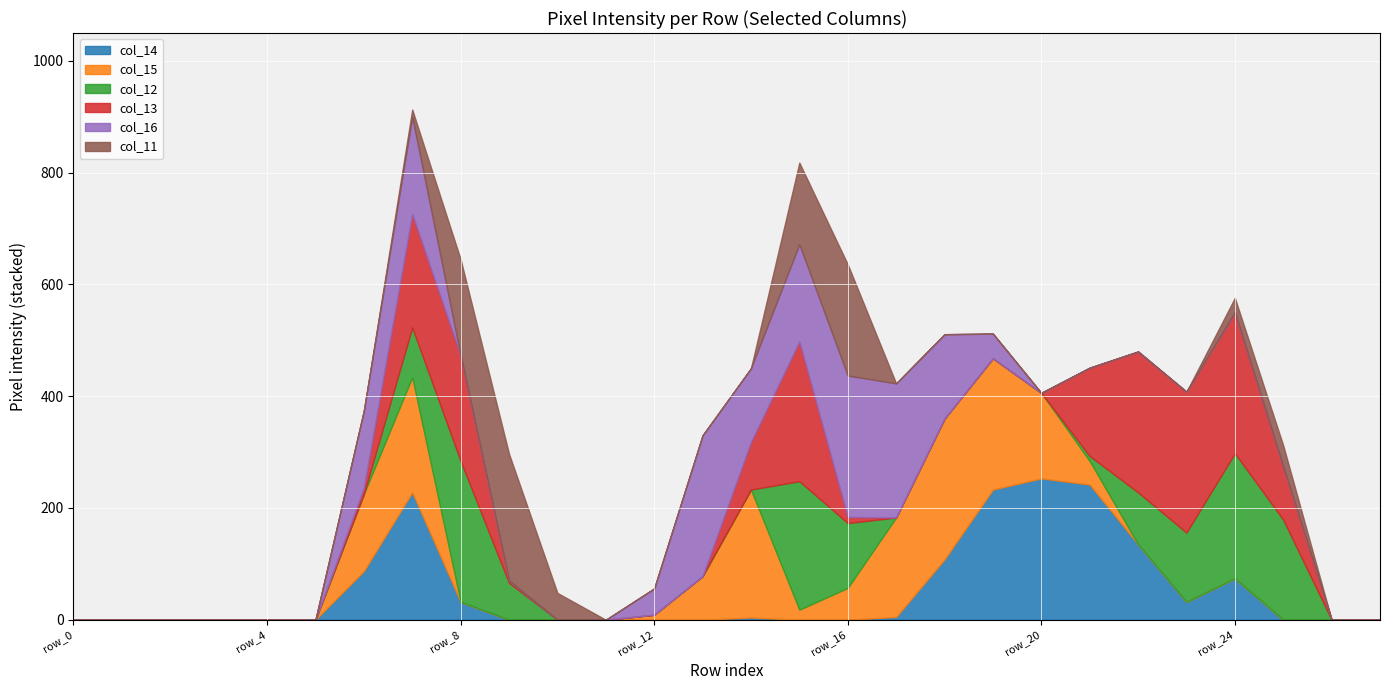

What is the value of the col_14 point at the 22nd from the left?

242